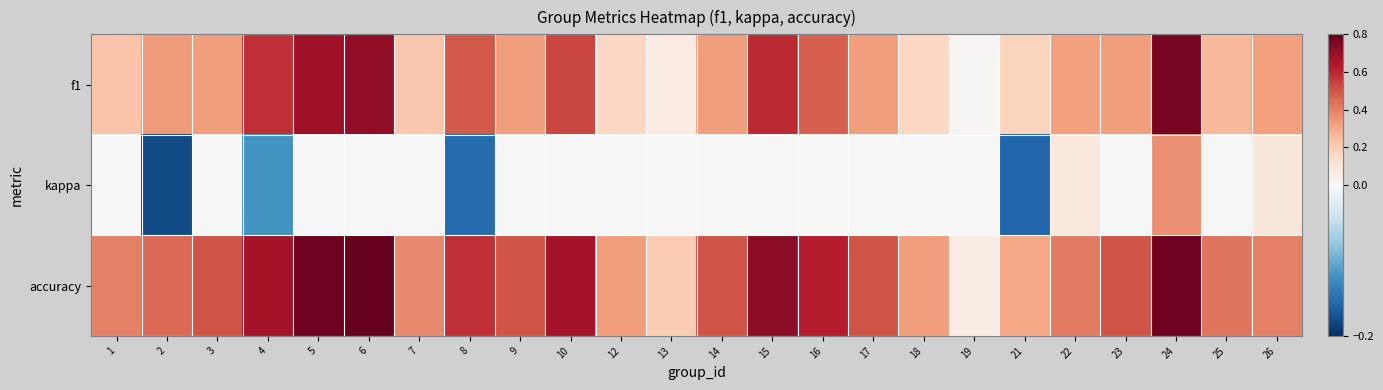

What is the minimum value shown in the chart?

-0.2